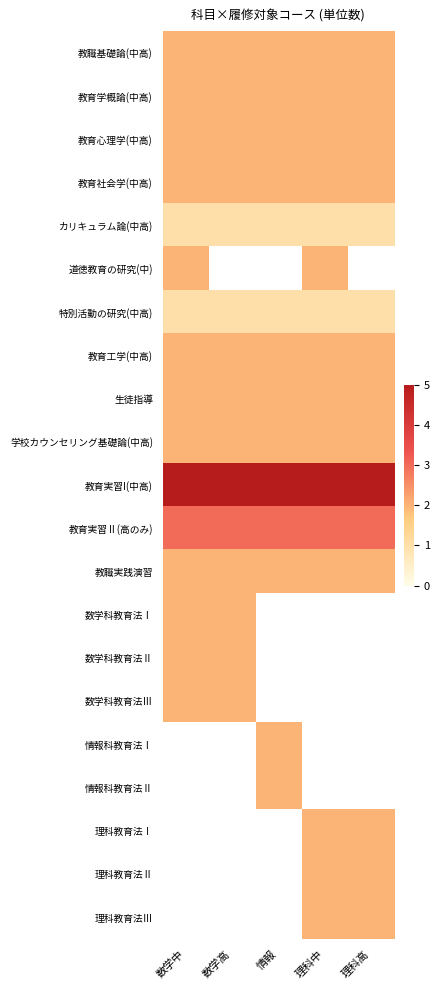

What is the maximum value shown in the chart?

5.0